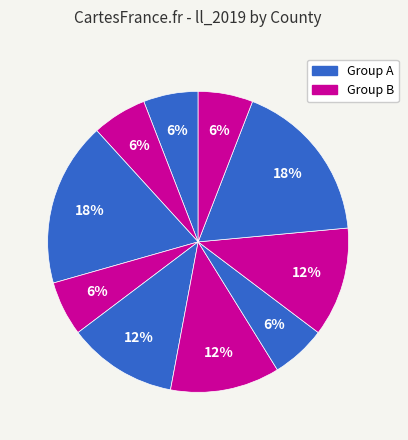

Does any single category account for the majority?

No